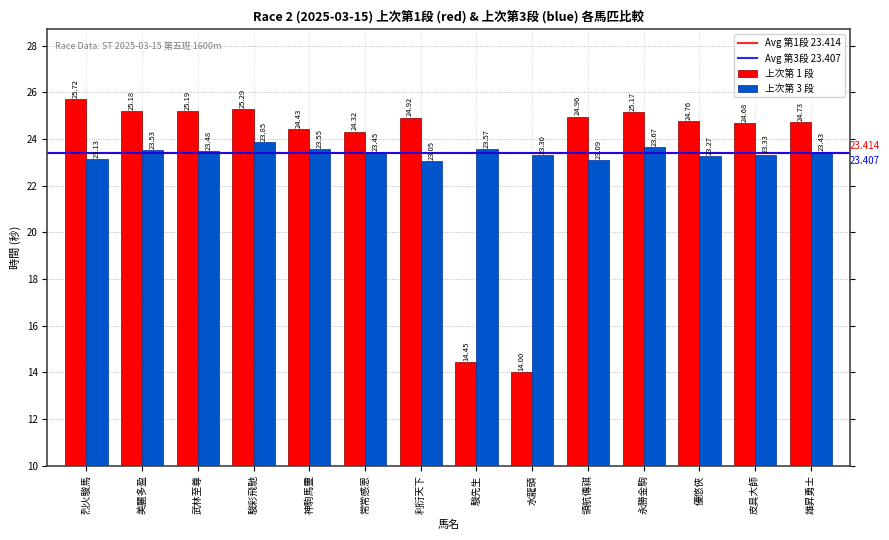

Which category has the highest value in the 上次第 1 段 series?

烈火駿馬